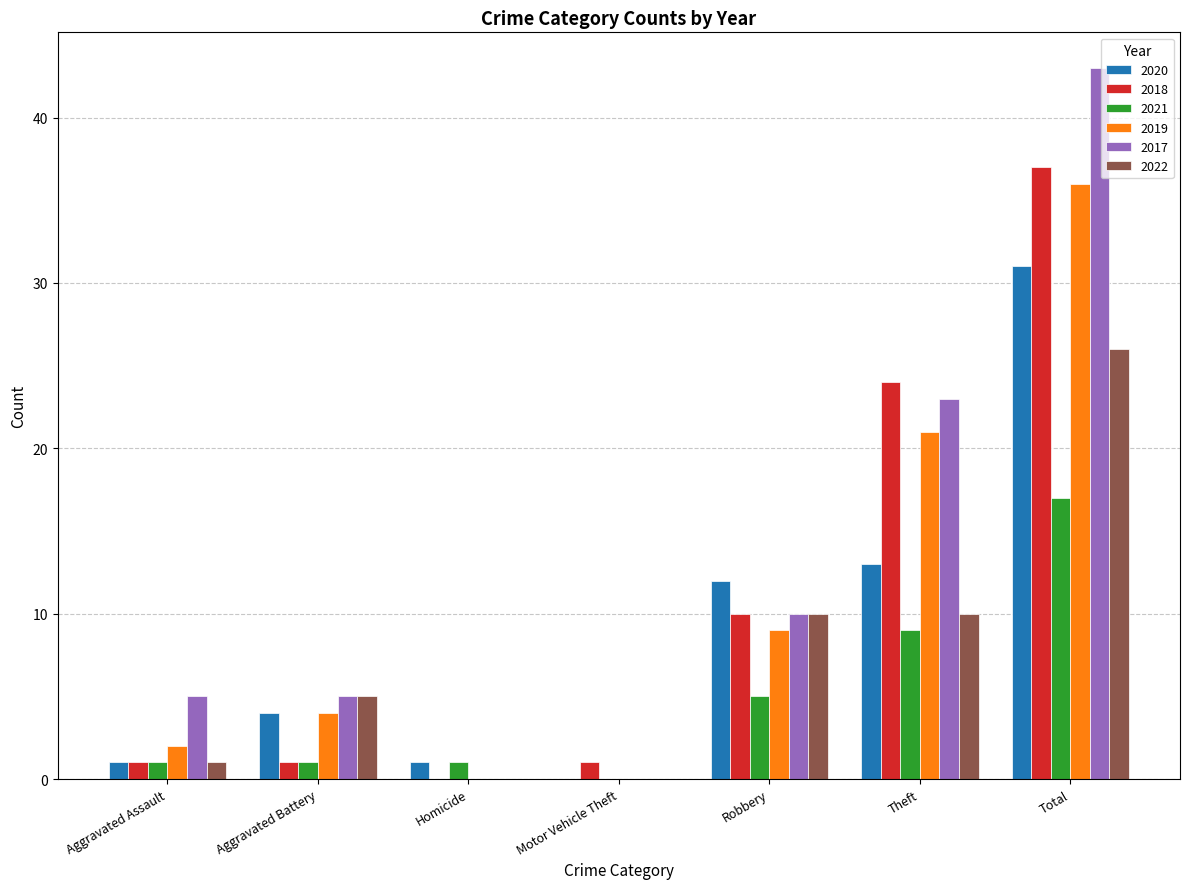

What are all the series names shown in the legend?

2020, 2018, 2021, 2019, 2017, 2022